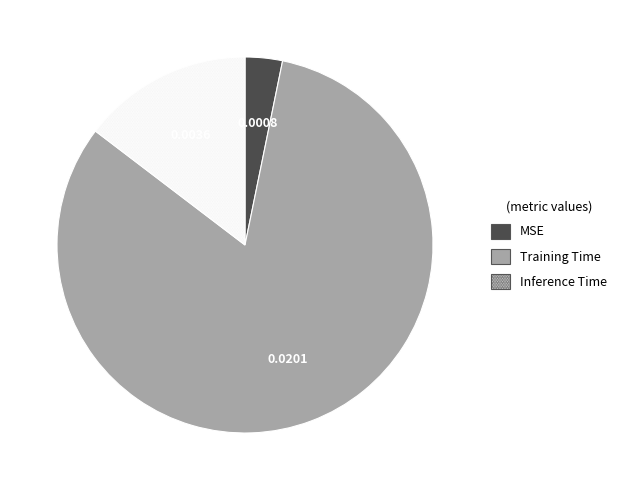

Is the sum of Inference Time and MSE greater than half?

No